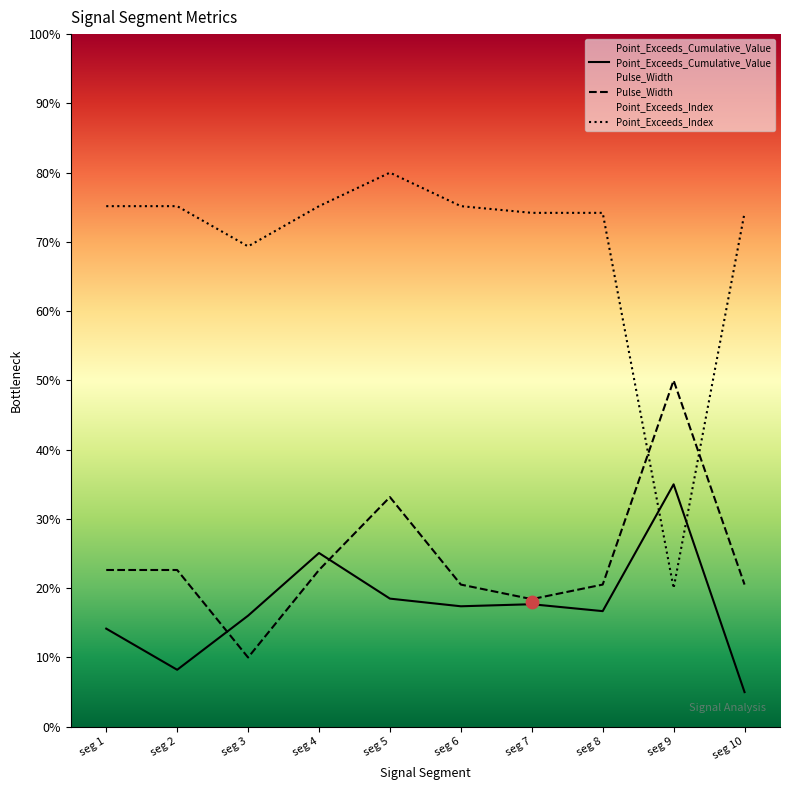

Which series has the largest total across all categories?

Point_Exceeds_Index